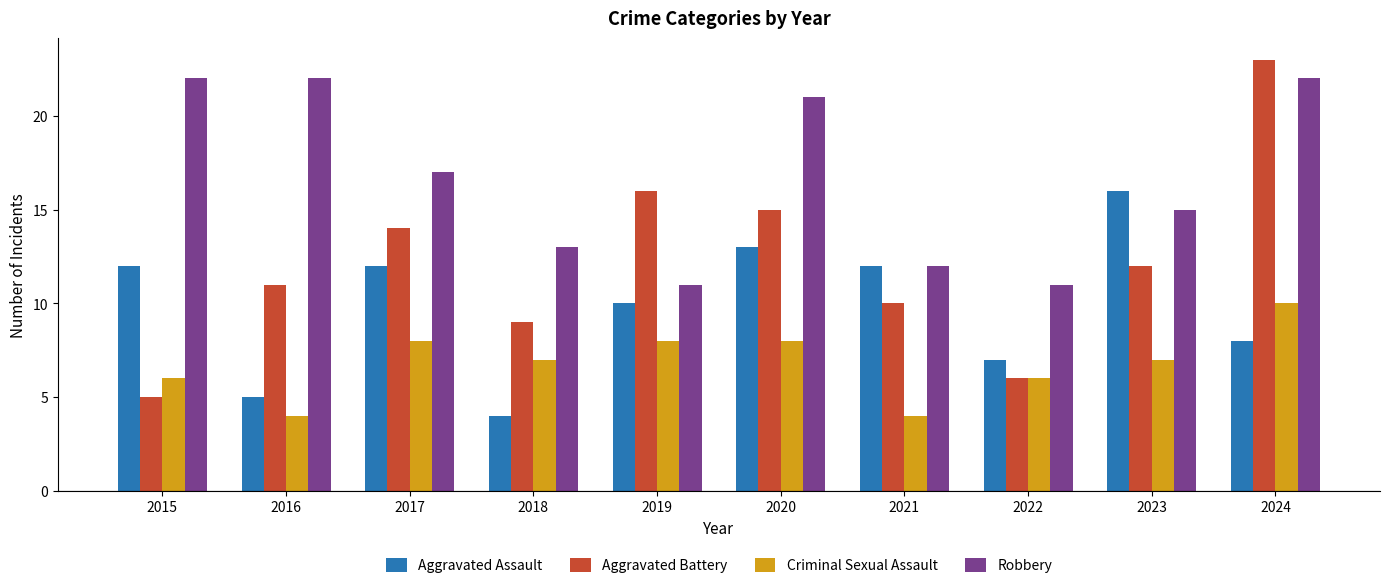

Reading left to right, what are all the values shown in this chart?

Aggravated Assault: 2015=12	2016=5	2017=12	2018=4	2019=10	2020=13	2021=12	2022=7	2023=16	2024=8
Aggravated Battery: 2015=5	2016=11	2017=14	2018=9	2019=16	2020=15	2021=10	2022=6	2023=12	2024=23
Criminal Sexual Assault: 2015=6	2016=4	2017=8	2018=7	2019=8	2020=8	2021=4	2022=6	2023=7	2024=10
Robbery: 2015=22	2016=22	2017=17	2018=13	2019=11	2020=21	2021=12	2022=11	2023=15	2024=22